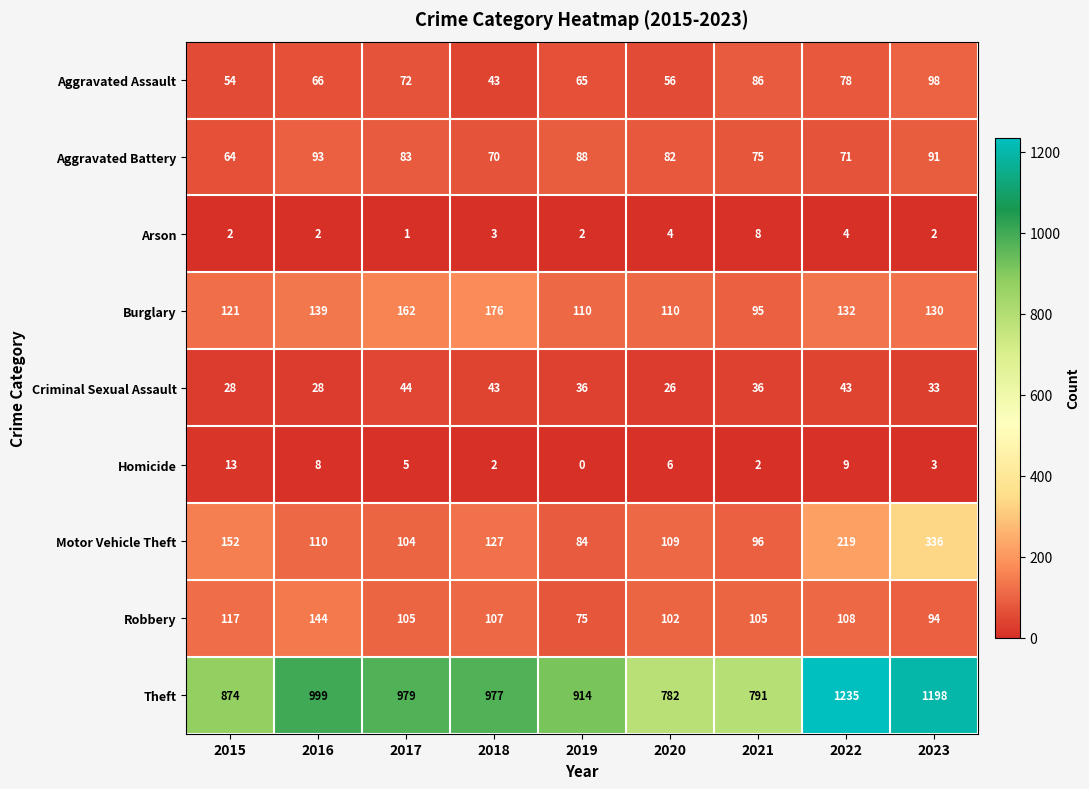

True or false: Theft has a value of 914 at 2019.

True